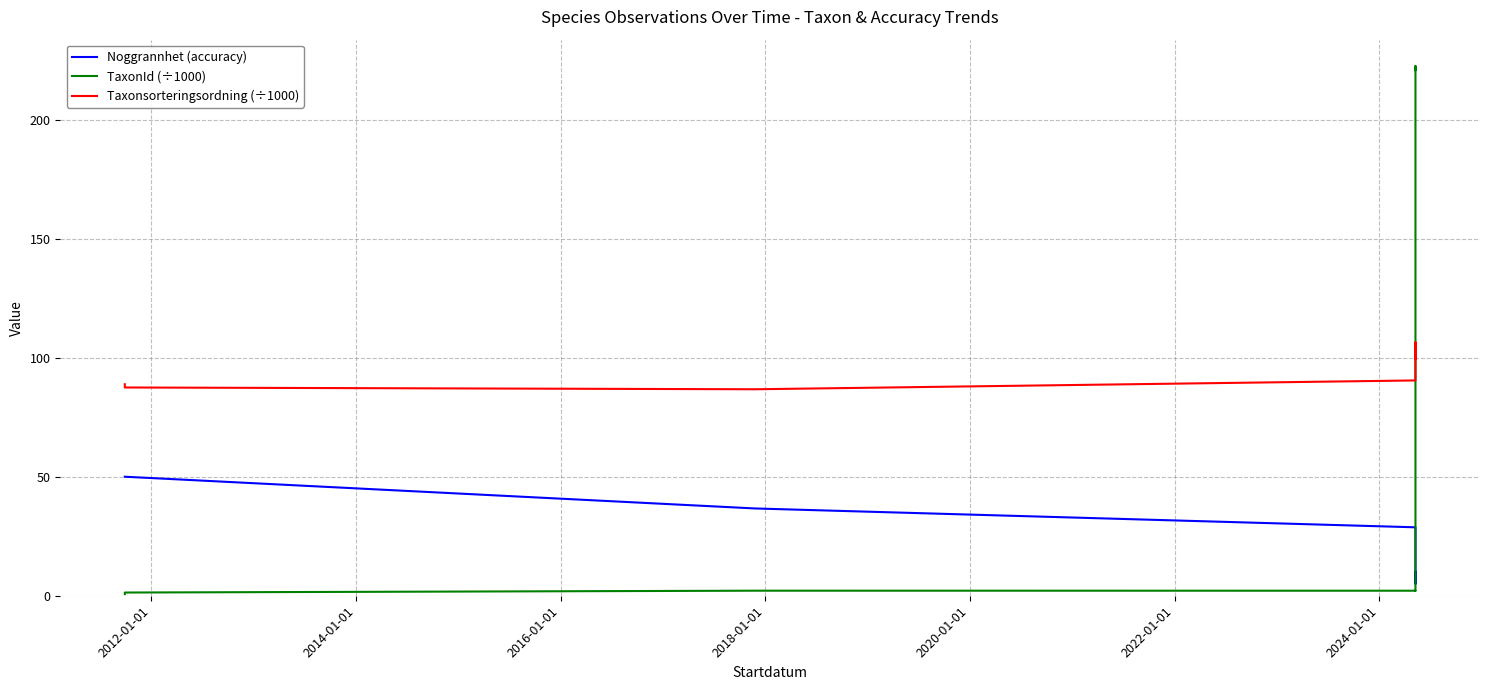

True or false: Noggrannhet (accuracy) and Taxonsorteringsordning (÷1000) intersect in this chart.

False